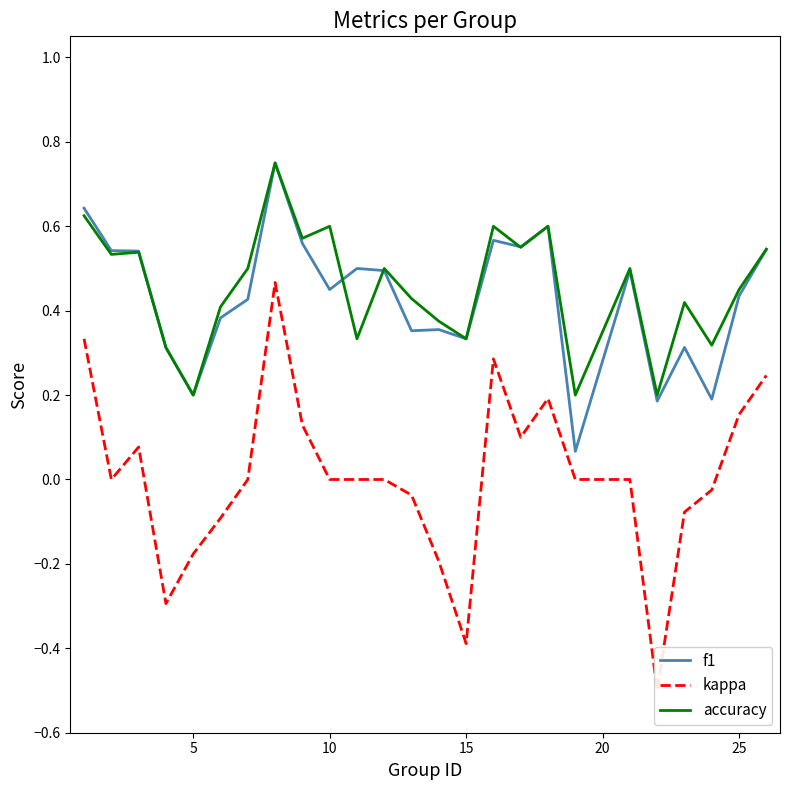

How many accuracy values are between 0 and 1?

25